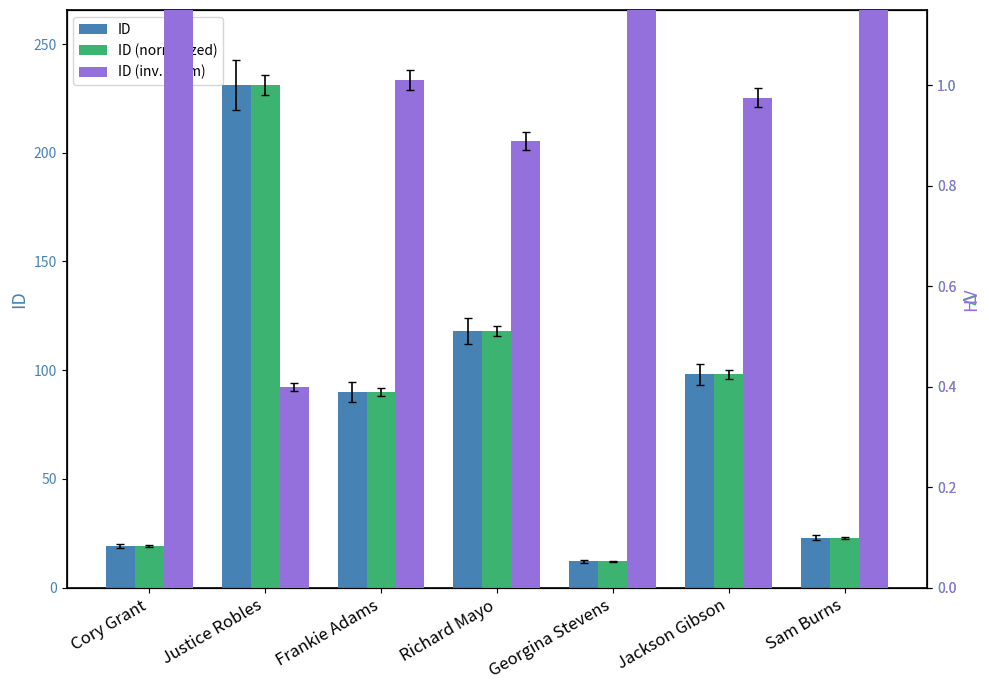

Reading left to right, what are all the values shown in this chart?

ID: 19.0	231.0	90.0	118.0	12.0	98.0	23.0
ID (normalized): 0.1	1.0	0.4	0.5	0.1	0.4	0.1
ID (inv. norm): 1.3	0.4	1.0	0.9	1.3	1.0	1.3